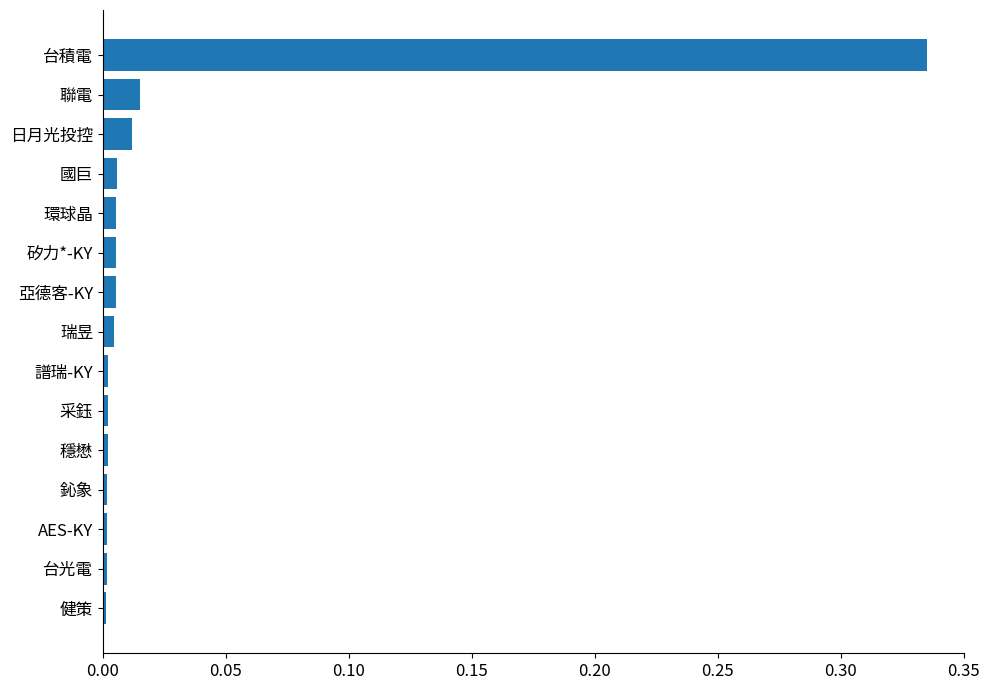

What is the label of the 7th bar from the bottom?

譜瑞-KY